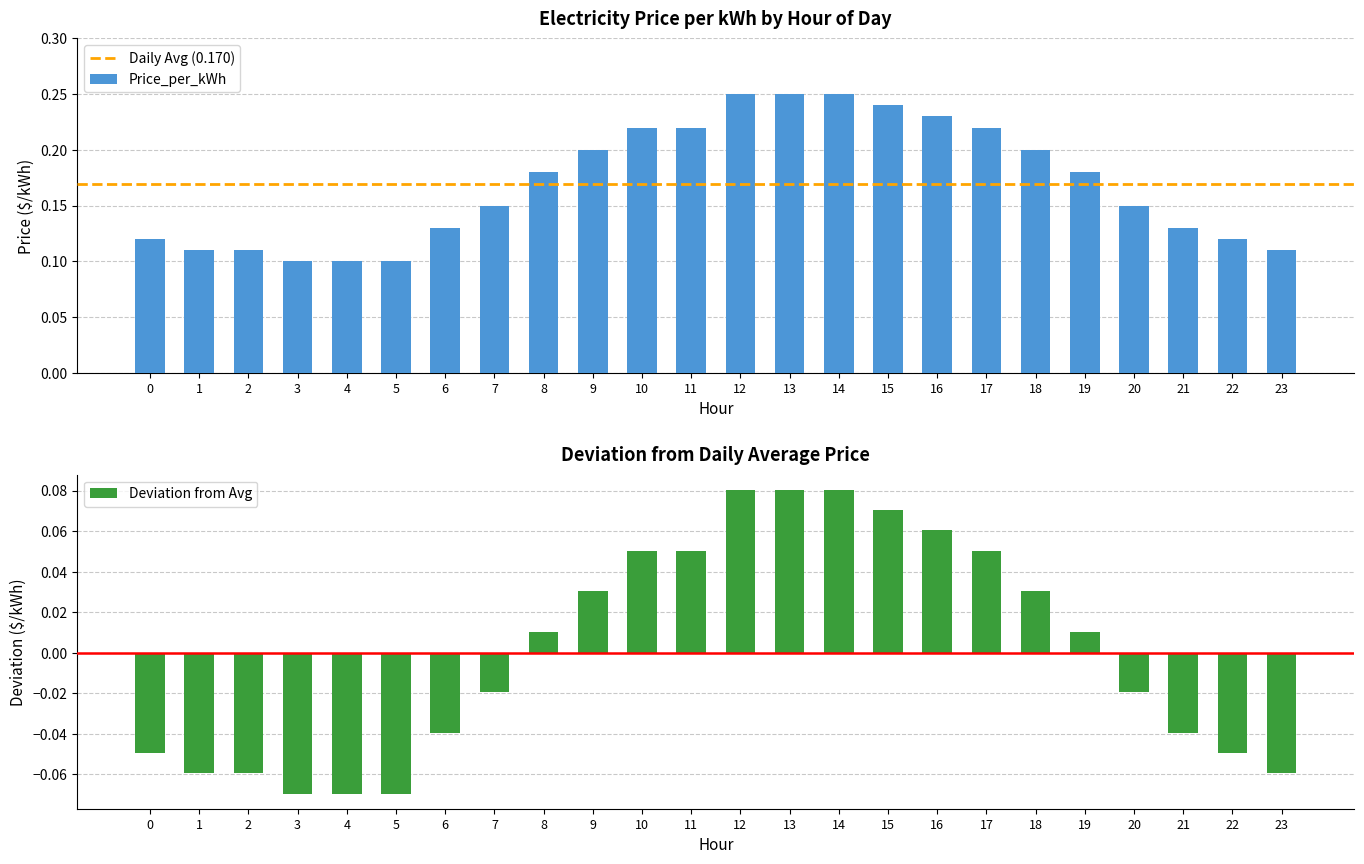

Where is the data nearest to the value 0?

3